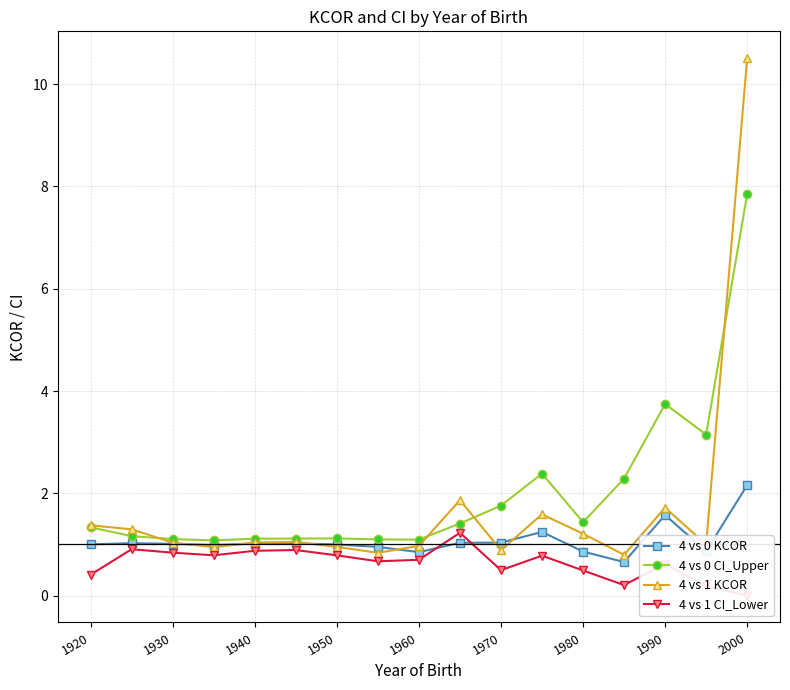

Reading left to right, list all the values displayed in this chart.

4 vs 0 KCOR: 1.0	1.0	1.0	1.0	1.0	1.0	1.0	1.0	0.8	1.0	1.0	1.2	0.9	0.7	1.6	0.9	2.2
4 vs 0 CI_Upper: 1.3	1.2	1.1	1.1	1.1	1.1	1.1	1.1	1.1	1.4	1.8	2.4	1.4	2.3	3.7	3.1	7.9
4 vs 1 KCOR: 1.4	1.3	1.0	0.9	1.0	1.0	1.0	0.8	1.0	1.9	0.9	1.6	1.2	0.8	1.7	1.0	10.5
4 vs 1 CI_Lower: 0.4	0.9	0.8	0.8	0.9	0.9	0.8	0.7	0.7	1.2	0.5	0.8	0.5	0.2	0.6	0.2	0.0